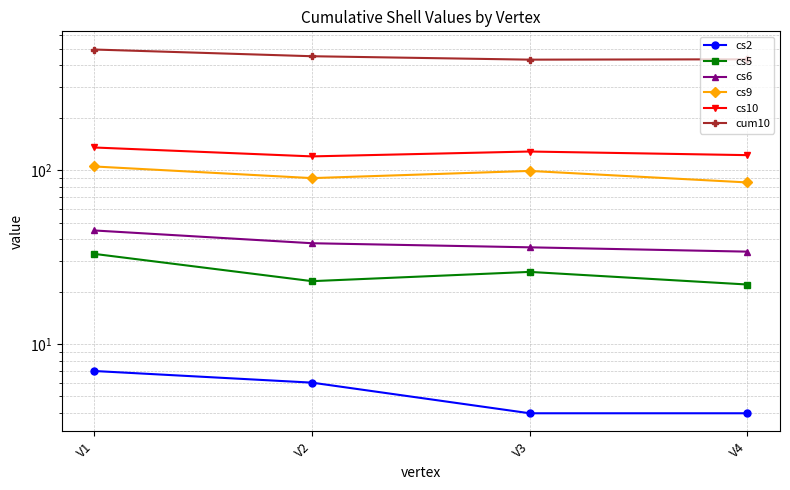

At which label does cs9 reach its peak?

V1